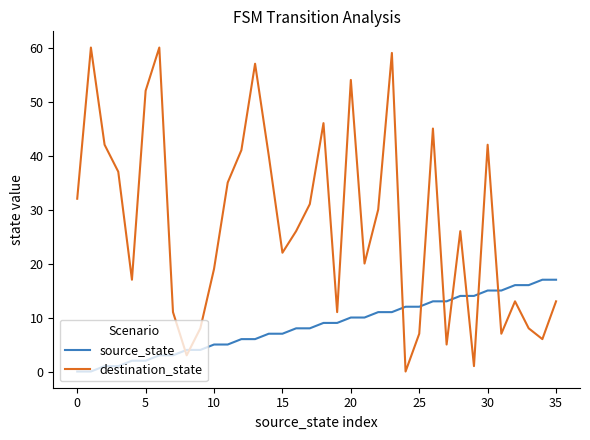

Is this an area chart (filled region under the line)?

No